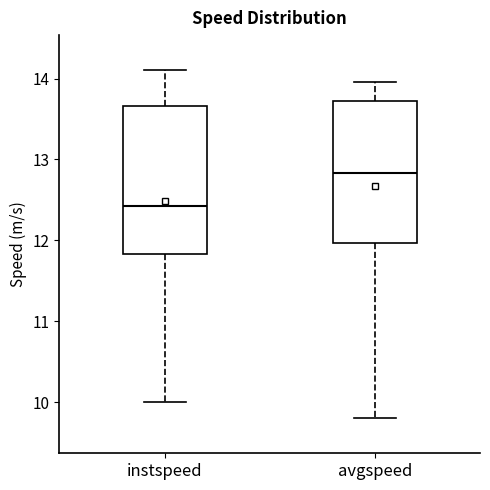

Reading left to right, read every box against the y-axis: the position of its median line, the range the box covers, and the ends of its whiskers. The values are not printed on the chart, so give them approximately, as read against the axis.

instspeed: median 12.4, box 11.8 to 13.7, whiskers 10.0 to 14.1
avgspeed: median 12.8, box 12.0 to 13.7, whiskers 9.8 to 14.0